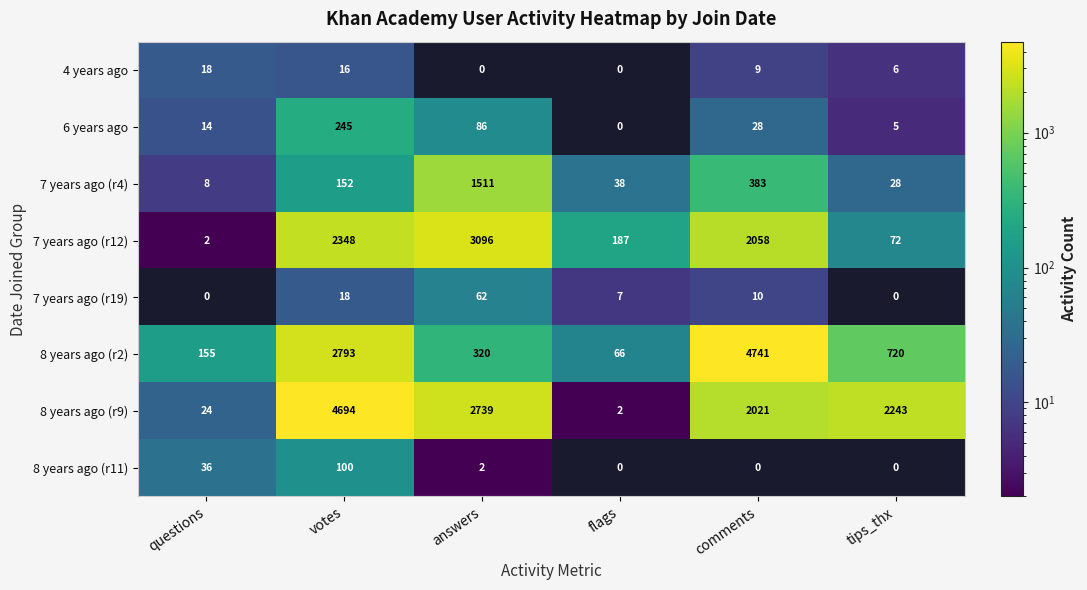

At which category does the chart reach its peak across all series?

comments